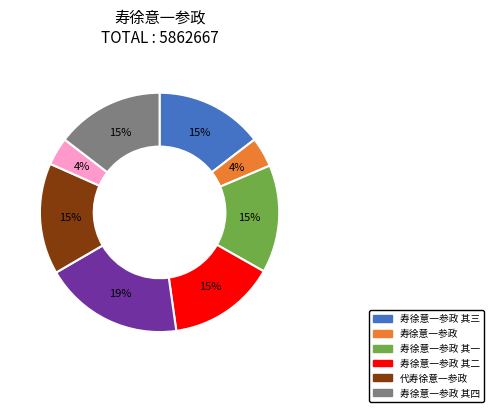

Count the number of slices in the pie.

8